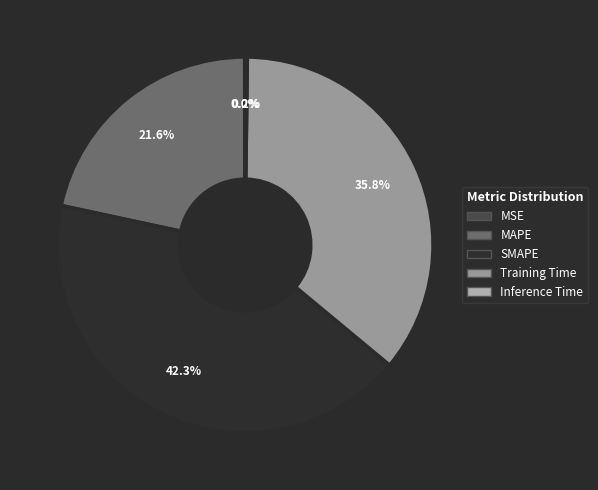

Is it true that SMAPE is 50% of the pie?

False